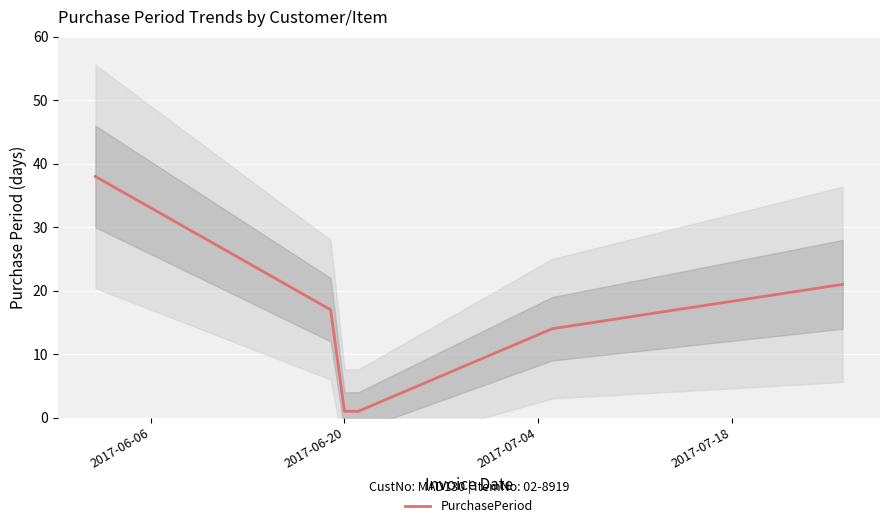

What is the maximum value for PurchasePeriod?

38